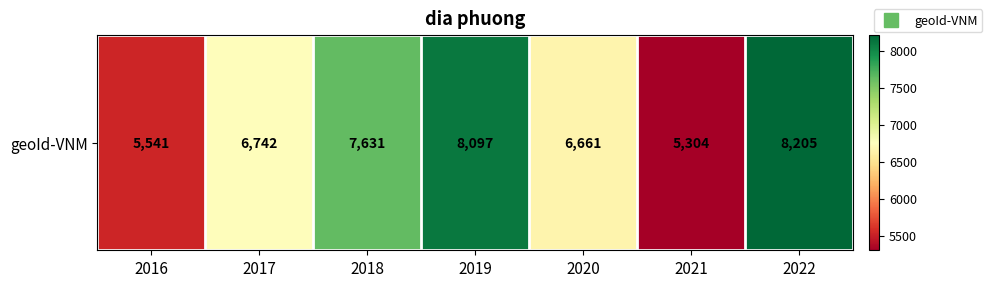

List the labels in order of value, smallest first.

2021, 2016, 2020, 2017, 2018, 2019, 2022